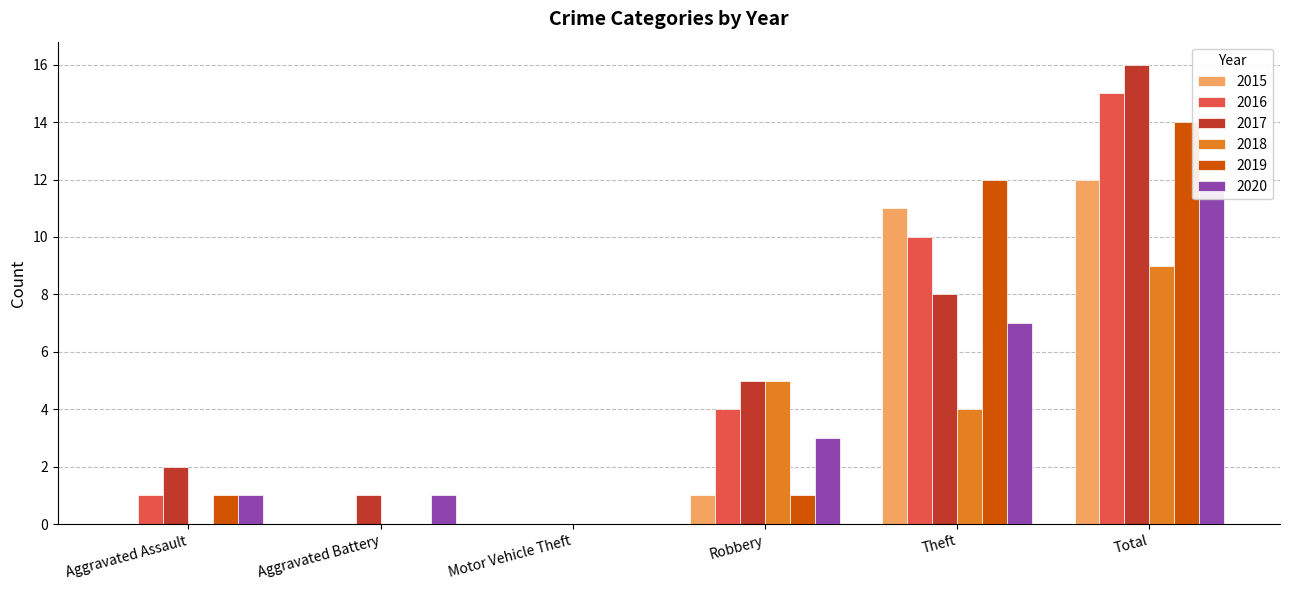

Reading right to left, what are all the values shown in this chart?

2015: 12	11	1	0	0	0
2016: 15	10	4	0	0	1
2017: 16	8	5	0	1	2
2018: 9	4	5	0	0	0
2019: 14	12	1	0	0	1
2020: 12	7	3	0	1	1